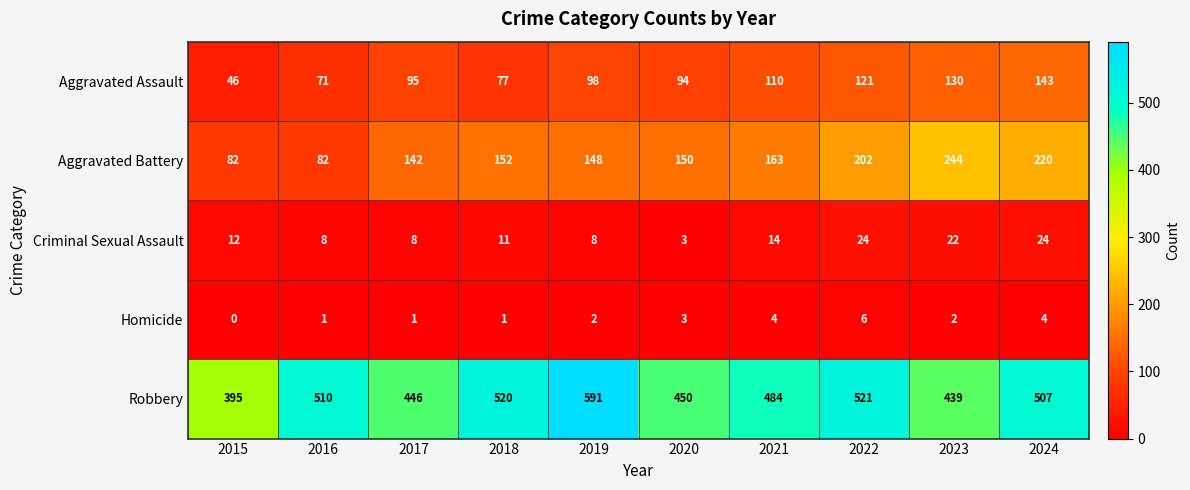

What is the difference between the Robbery values at 2022 and 2016?

11